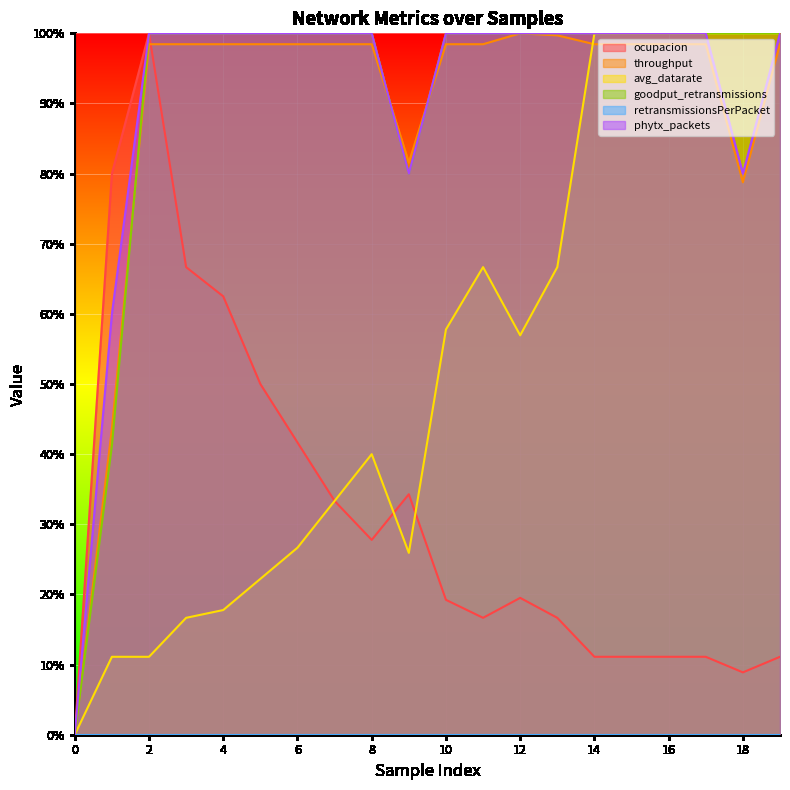

Which category has the highest value across all series?

2